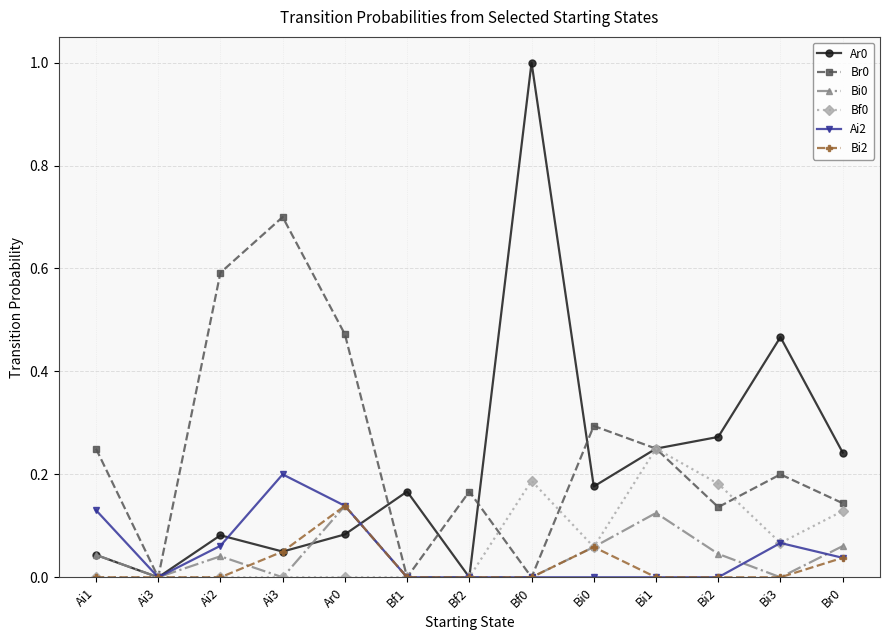

How many lines are shown in the chart?

6